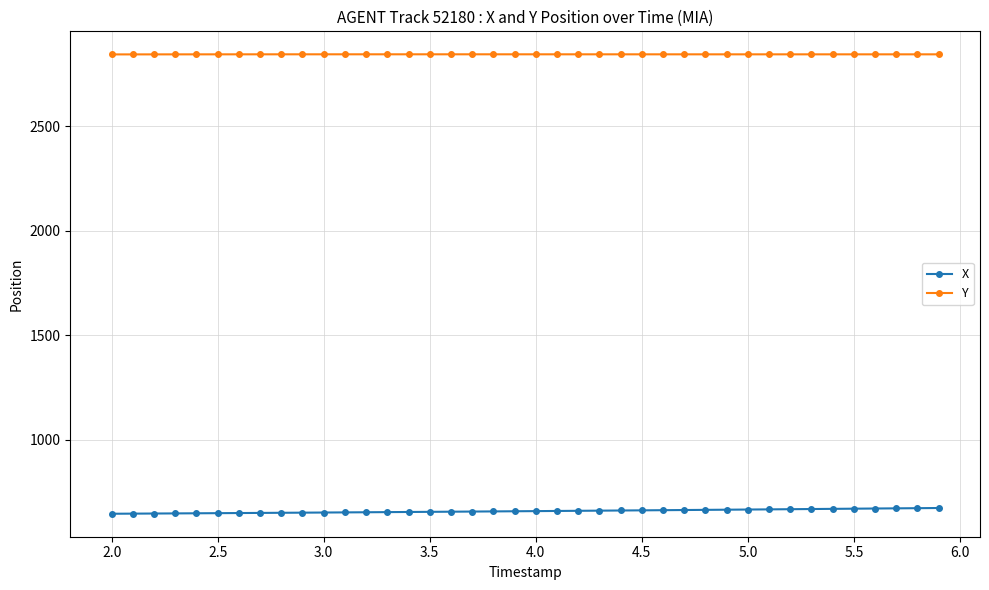

How many distinct data groups are displayed?

2